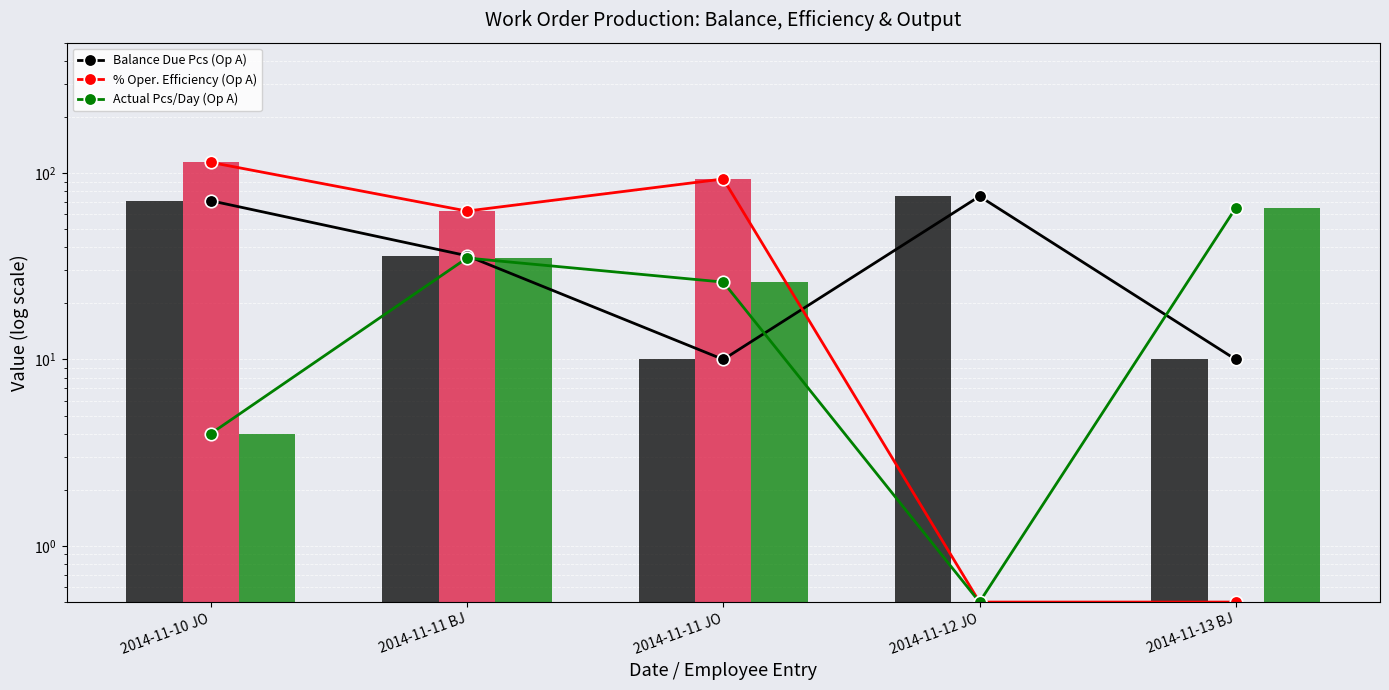

Read the Bar: Actual Pcs/Day (Op A) value at 2014-11-11 JO.

26.0